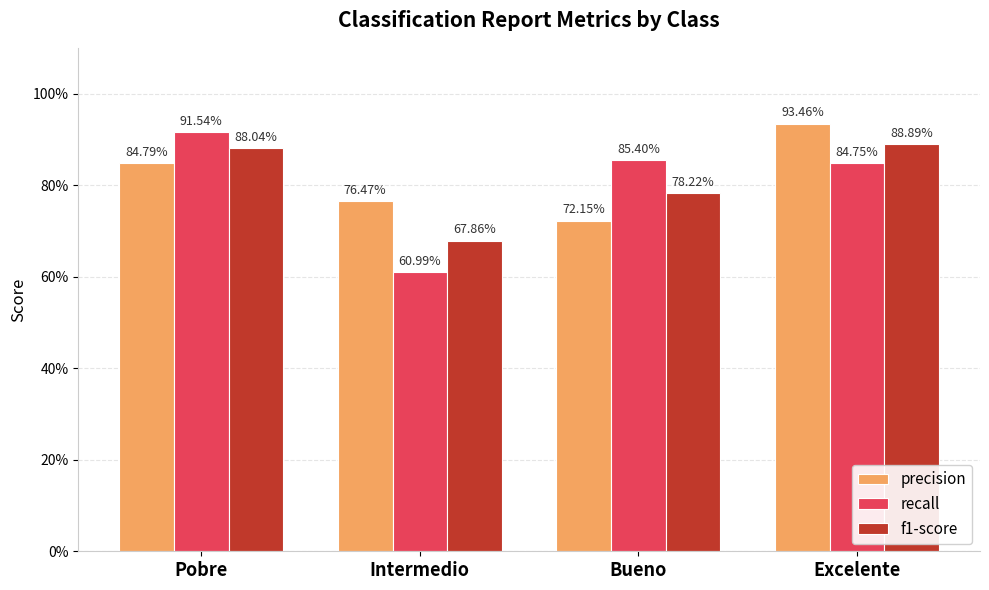

What are all the series names shown in the legend?

precision, recall, f1-score